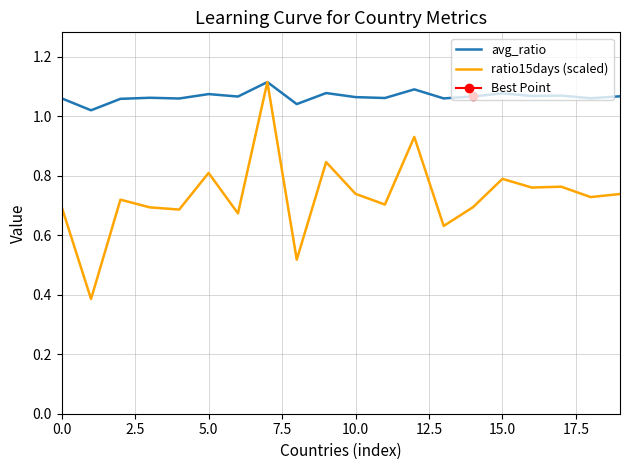

Rank the series by their average value, from highest to lowest.

avg_ratio, ratio15days (scaled)